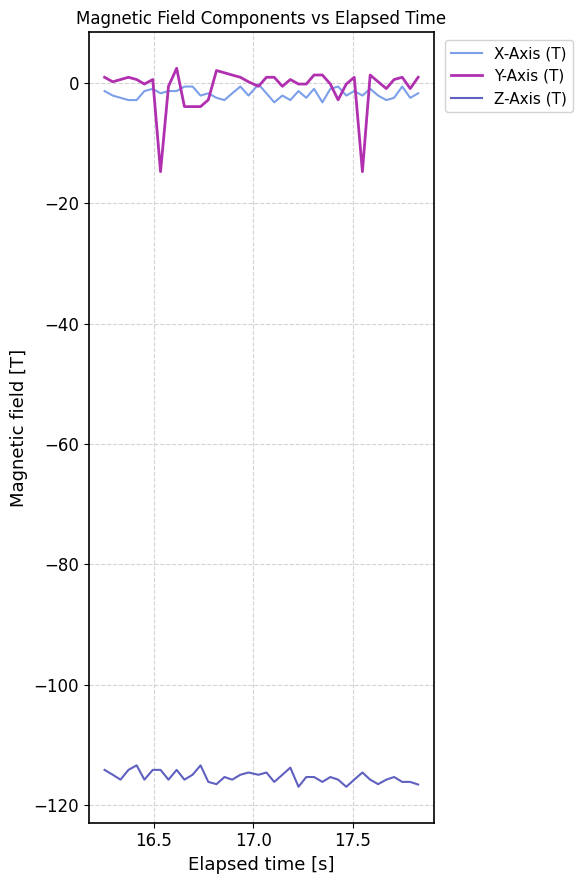

What is the smallest value displayed?

-117.0